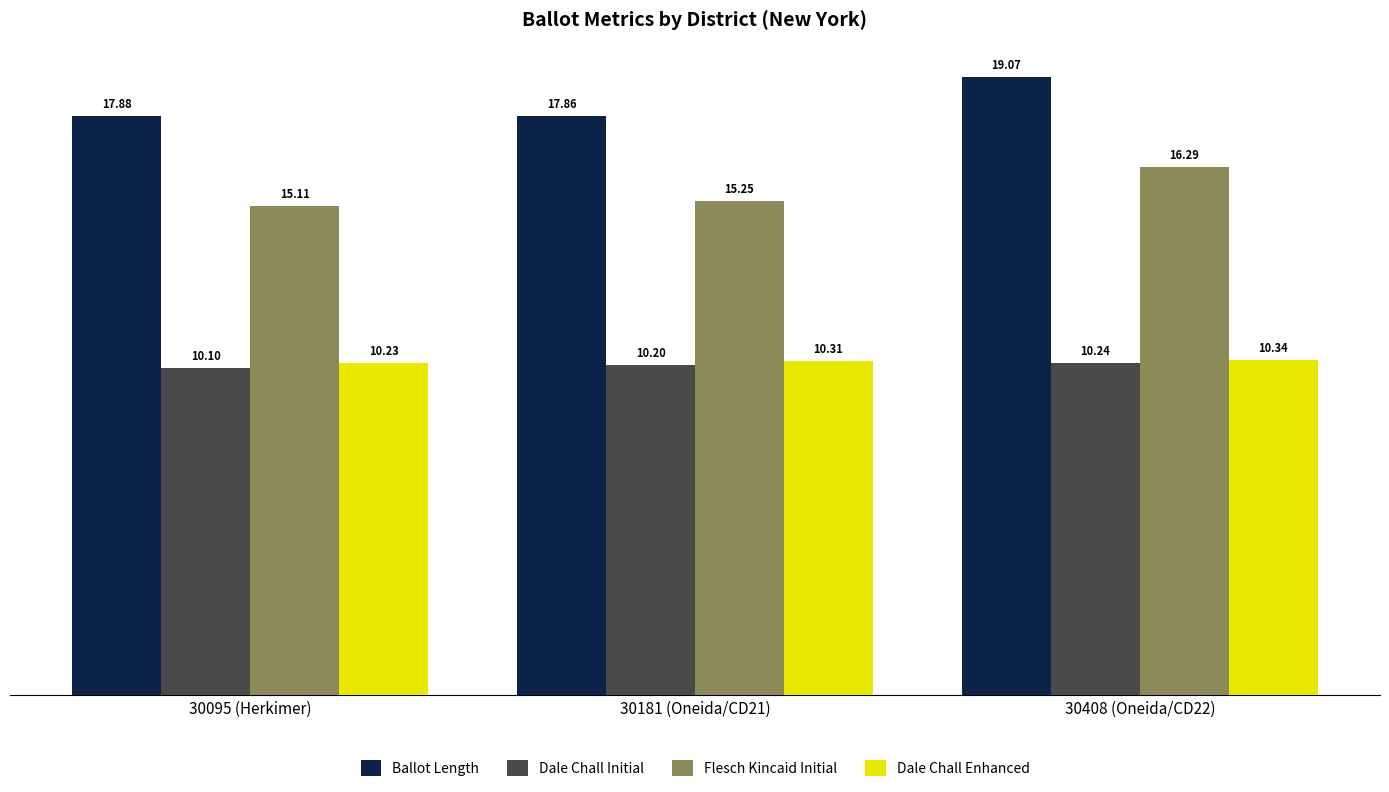

At how many categories does at least one series exceed 16?

3